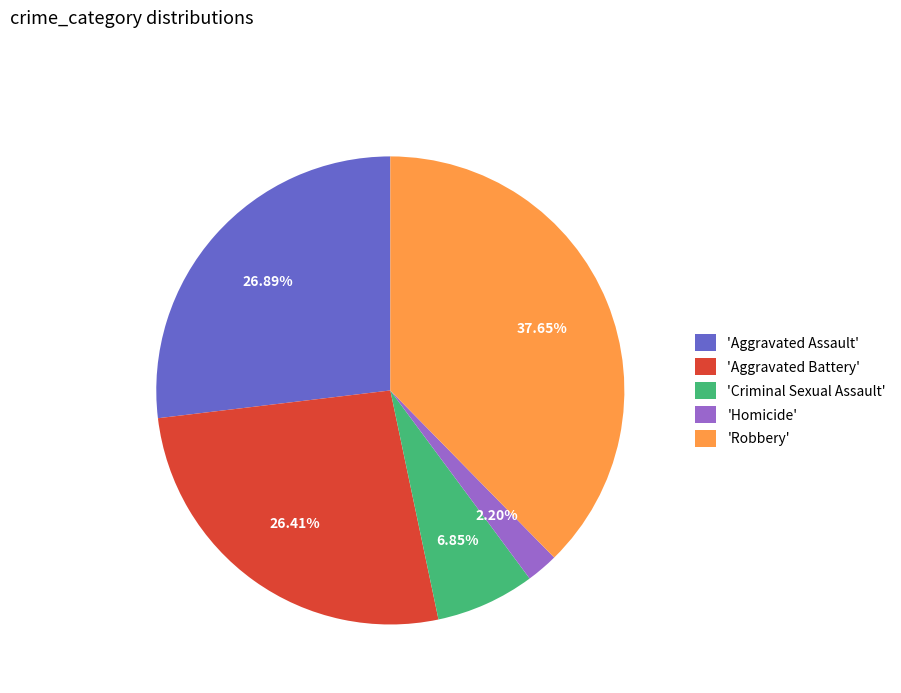

Do 'Aggravated Battery' and 'Homicide' together represent more than half of the pie?

No